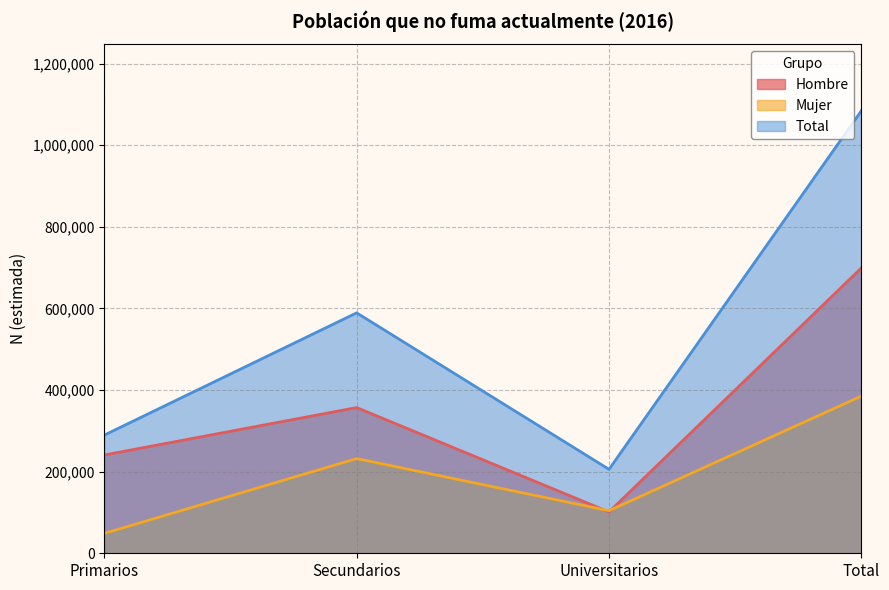

What is the value of the Total point at the 2nd from the left?

589143